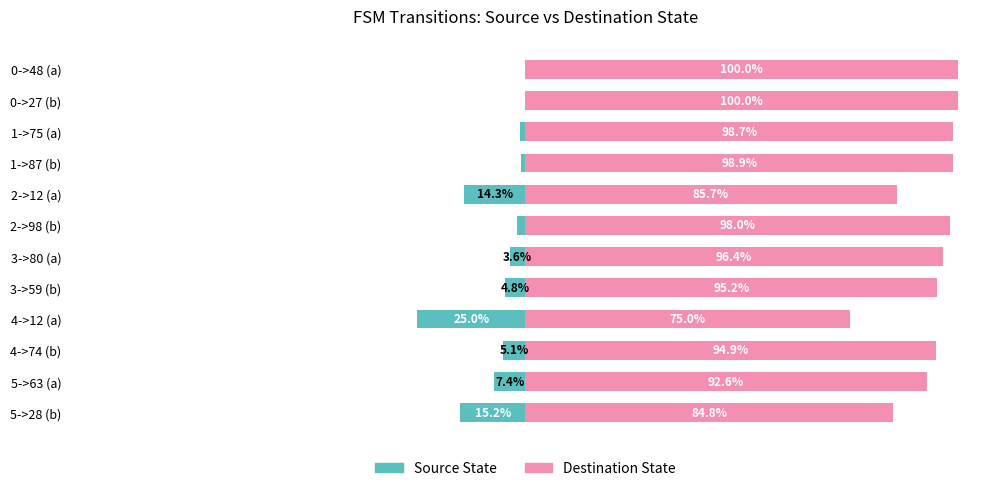

How many bars are there in each group?

2